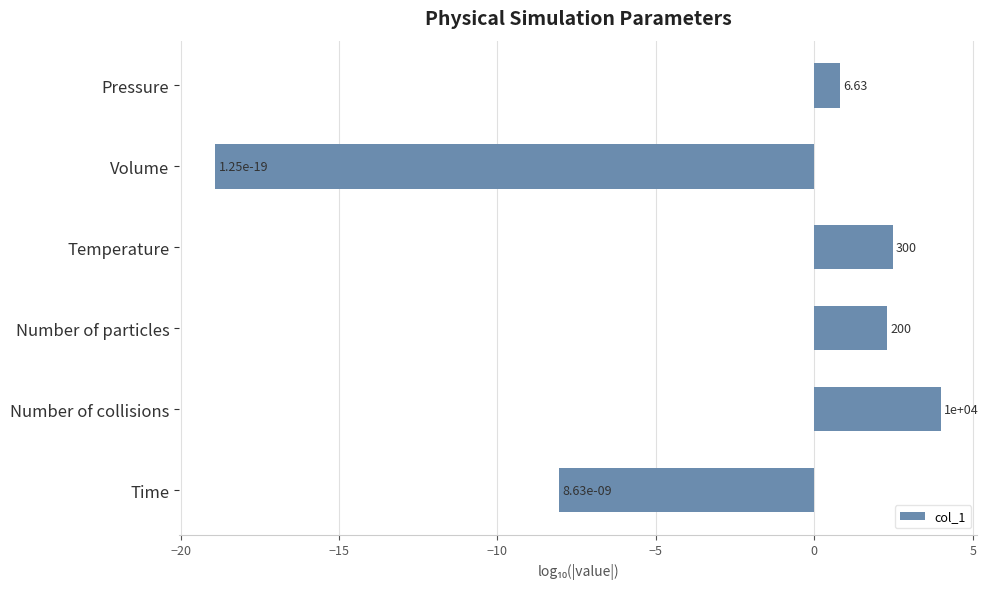

What is the sum of all values?

-17.4